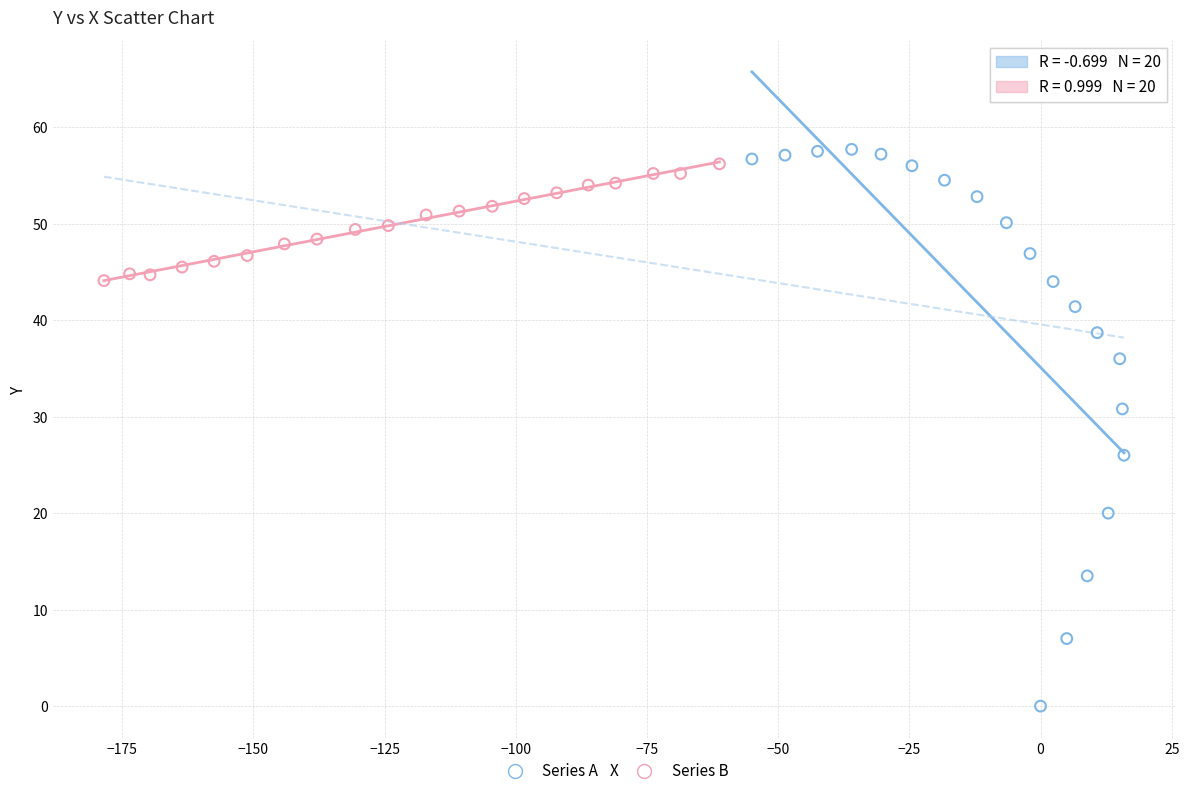

Which series has the widest spread of Y values?

Series A